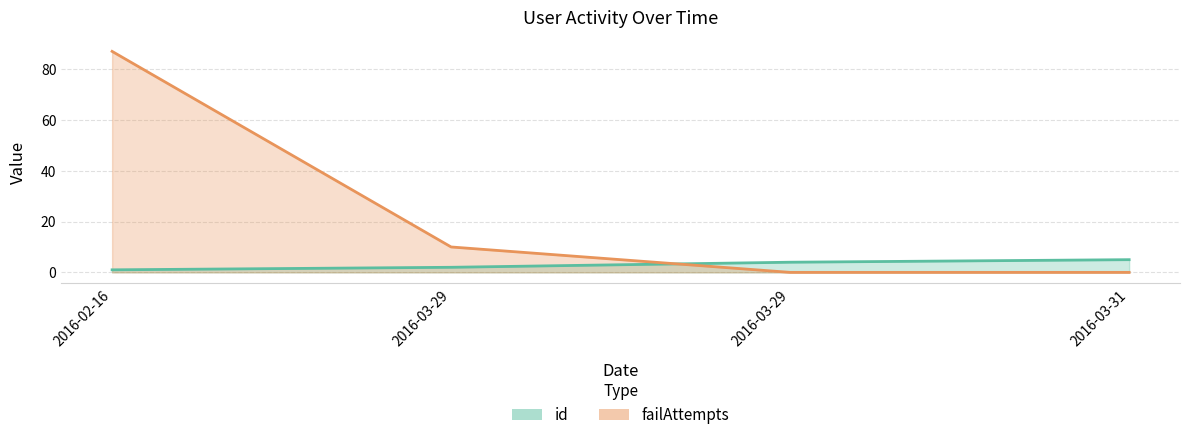

How many data points in id are less than 4?

2